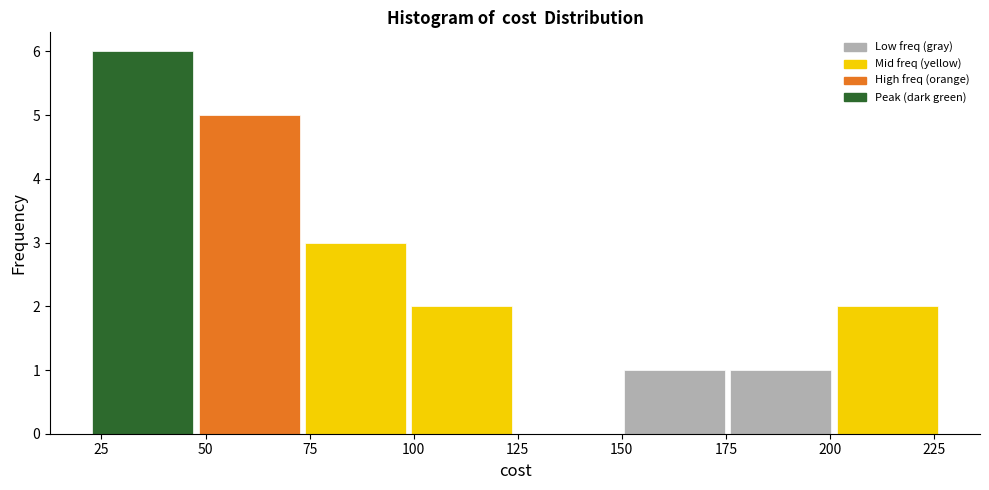

Reading left to right, transcribe this chart: for each bar, give the range it covers on the x-axis and its height. Neither the bar edges nor the heights are printed on the chart, so give them approximately, as read against the axes.

20 to 50: 6
50 to 75: 5
75 to 100: 3
100 to 125: 2
125 to 150: 0
150 to 175: 1
175 to 200: 1
200 to 225: 2